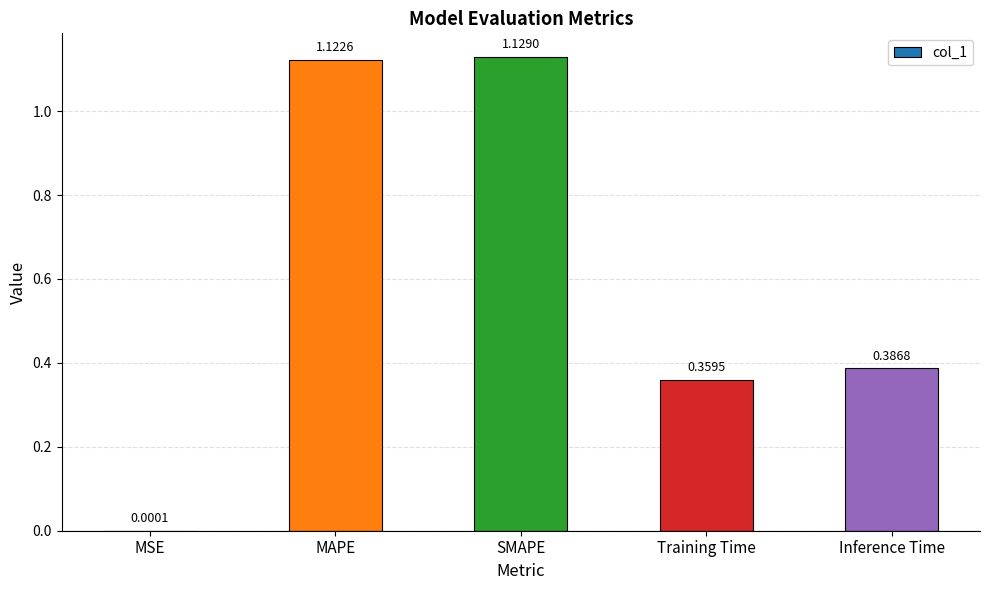

Which has a higher value, MSE or MAPE?

MAPE